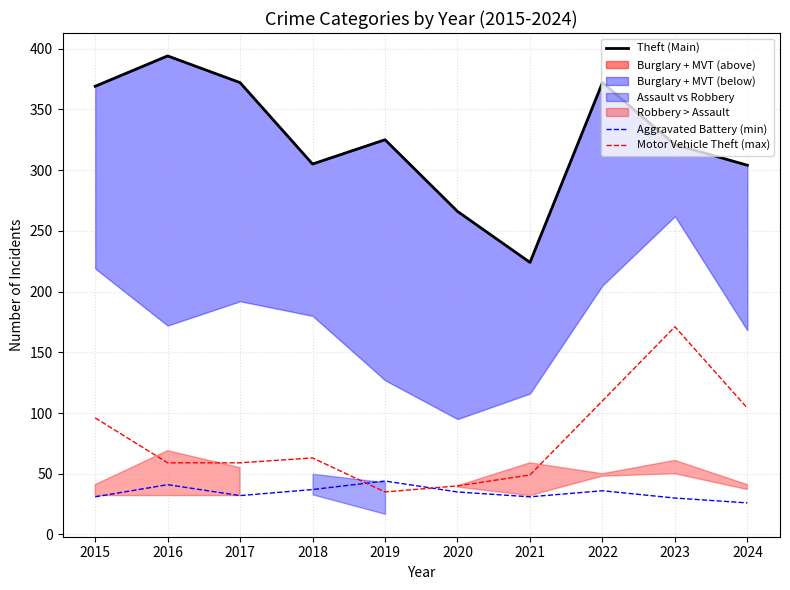

Where is Theft (Main) nearest to the value 309?

2018